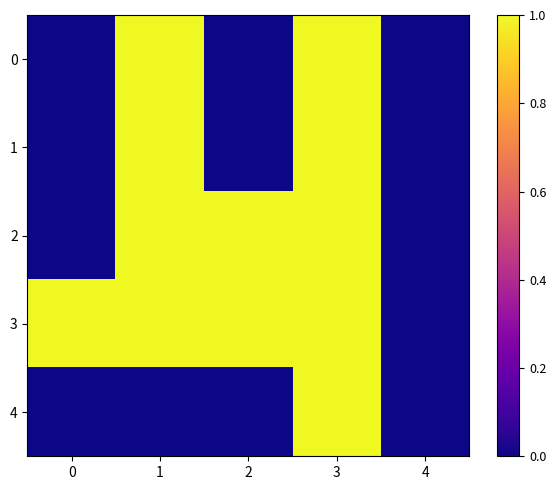

Reading right to left, transcribe all the data shown in this chart.

row_0: 0	1	0	1	0
row_1: 0	1	0	1	0
row_2: 0	1	1	1	0
row_3: 0	1	1	1	1
row_4: 0	1	0	0	0